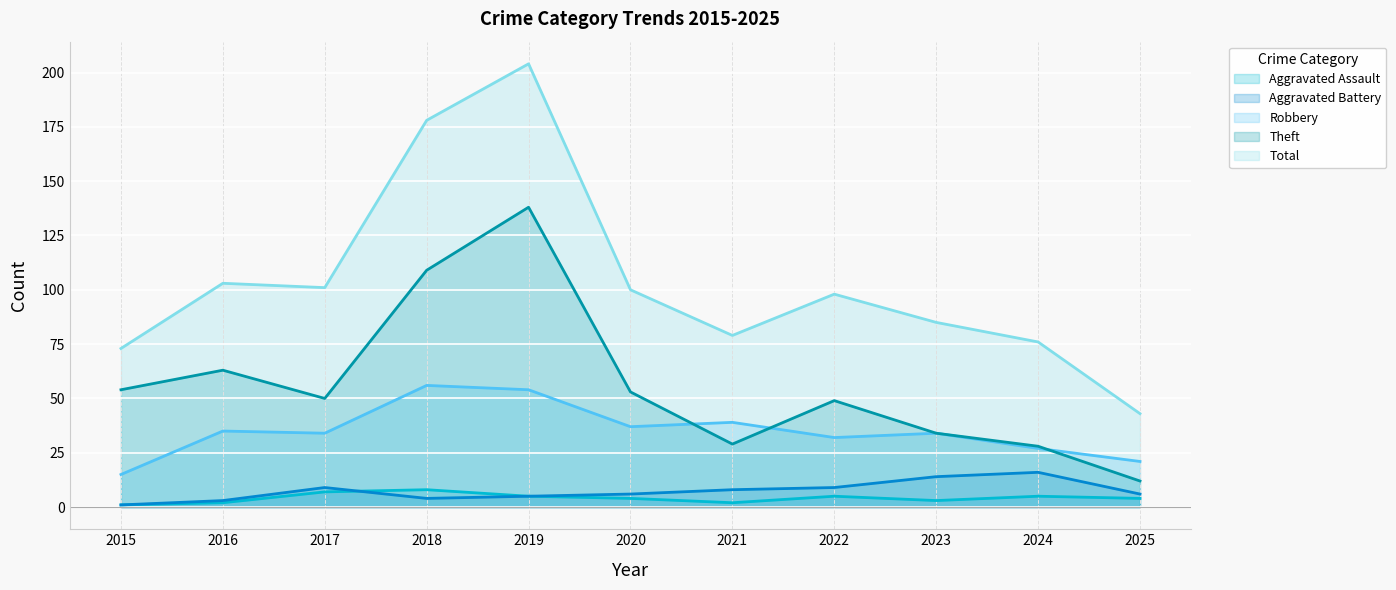

Which series has the largest range (max minus min)?

Total